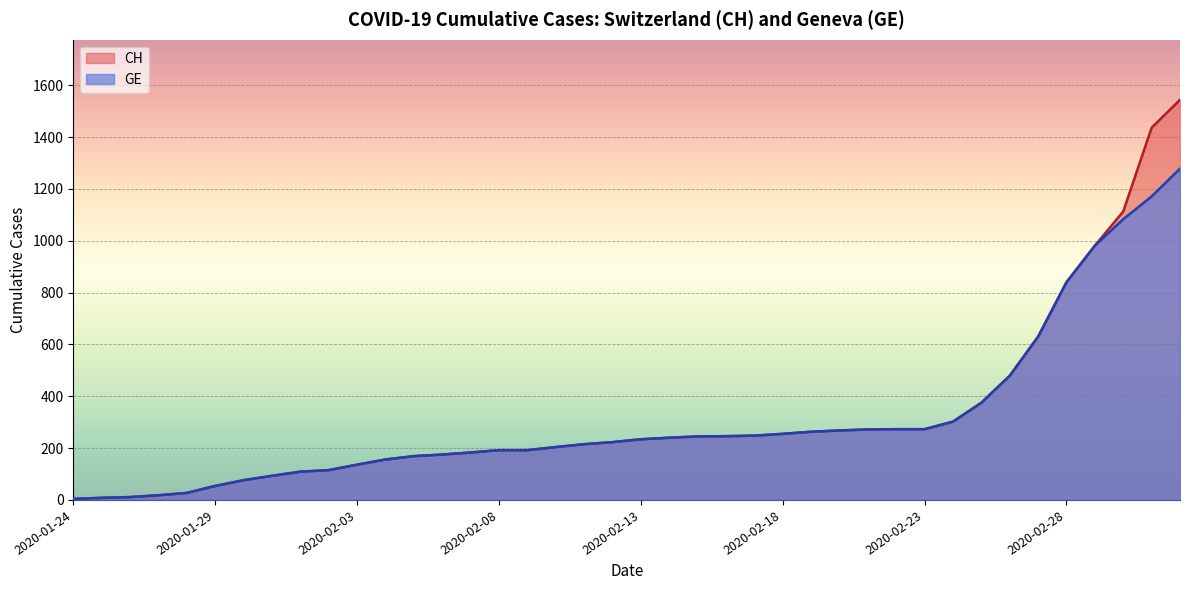

How many categories are shown in the chart?

40